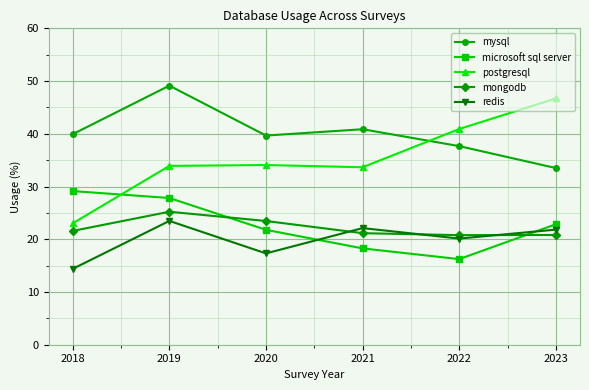

How many interior local peaks does the redis series have?

2